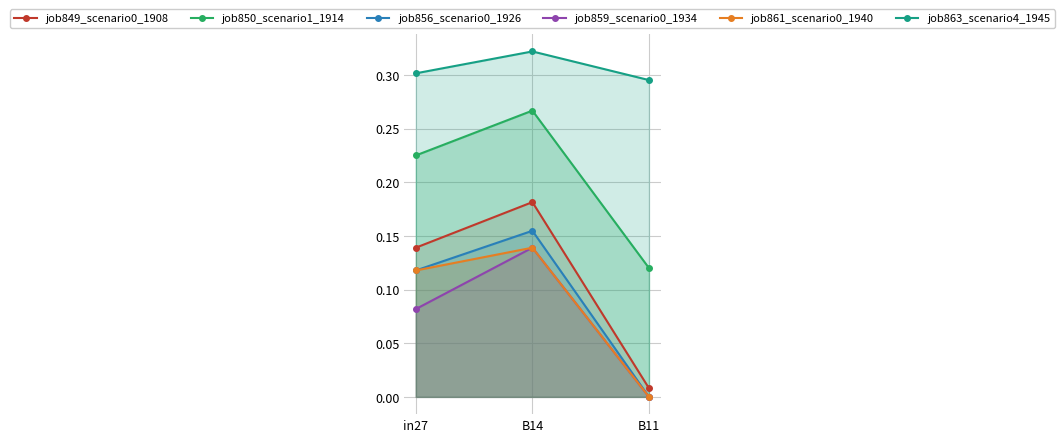

Reading left to right, transcribe all the data shown in this chart.

job849_scenario0_1908: 0.1	0.2	0.0
job850_scenario1_1914: 0.2	0.3	0.1
job856_scenario0_1926: 0.1	0.2	0.0
job859_scenario0_1934: 0.1	0.1	0.0
job861_scenario0_1940: 0.1	0.1	0.0
job863_scenario4_1945: 0.3	0.3	0.3